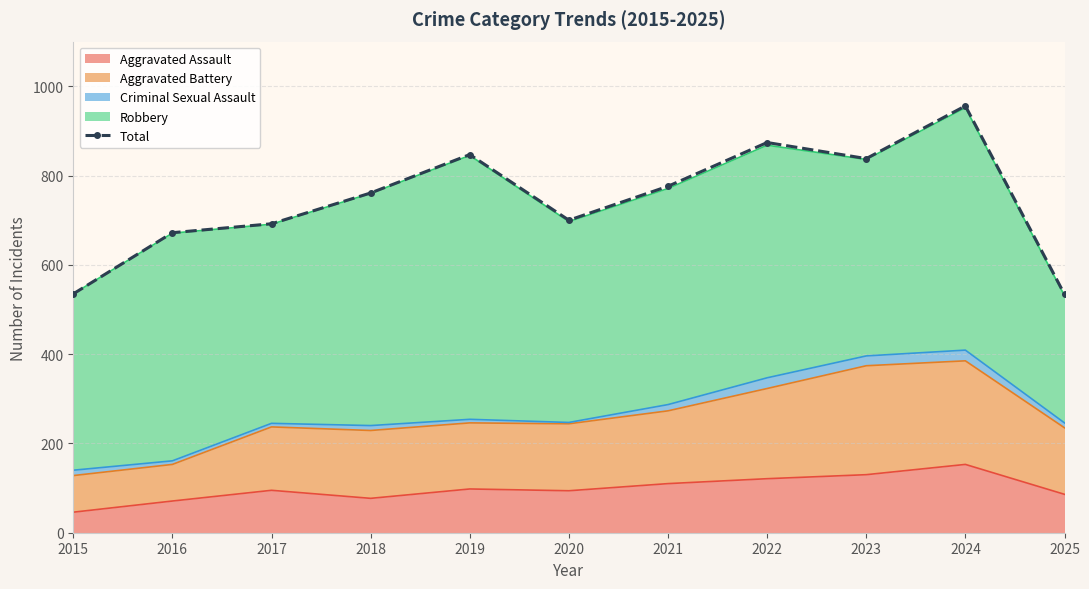

Reading left to right, transcribe all the data shown in this chart.

535	672	692	761	847	700	776	874	838	956	534